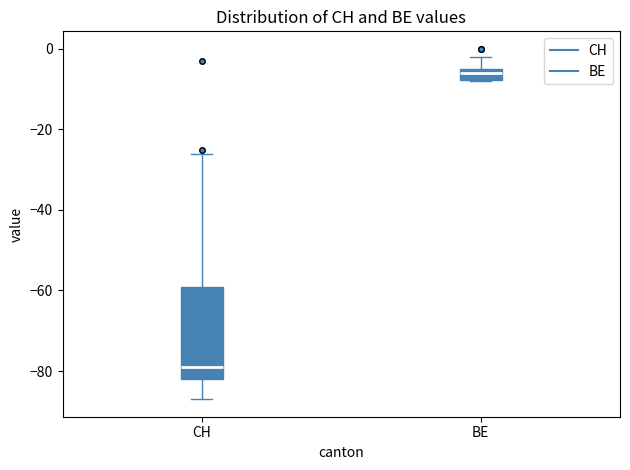

Comparing the boxes themselves (not the whiskers), which one is the tallest?

CH